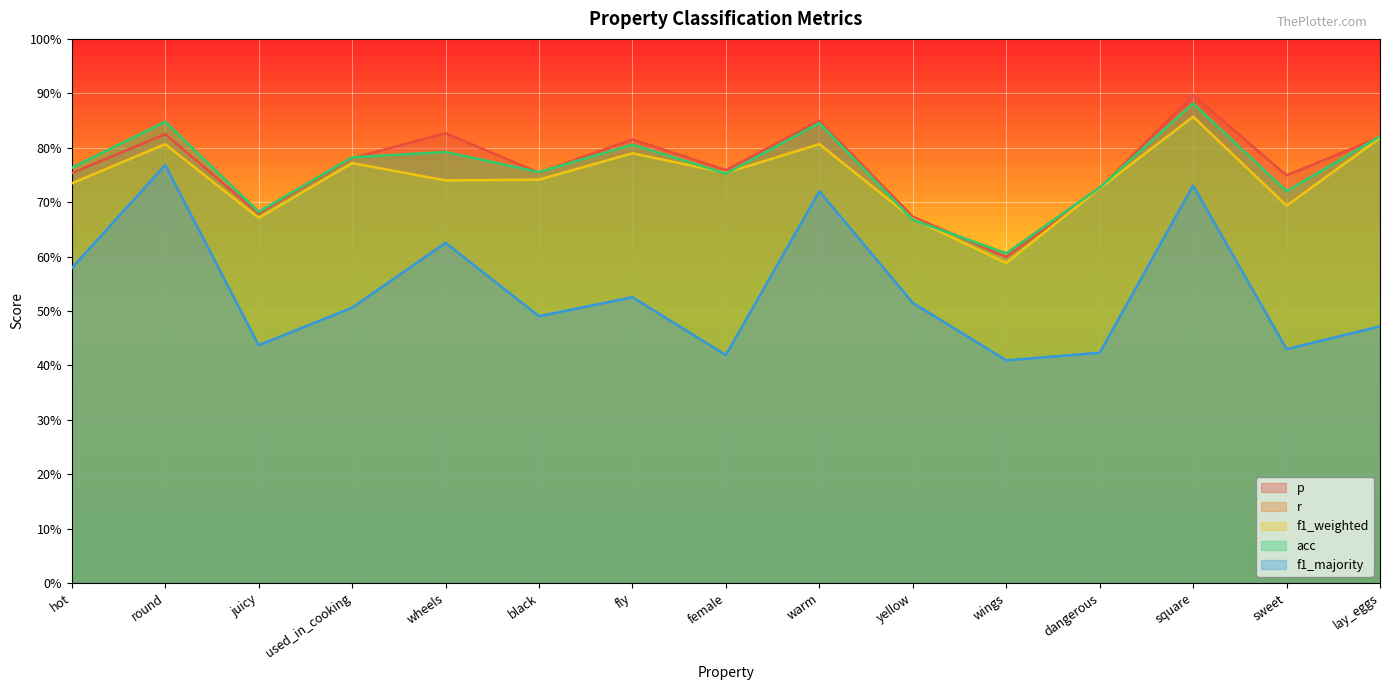

What is the difference between the maximum and minimum values in the r series?

0.3